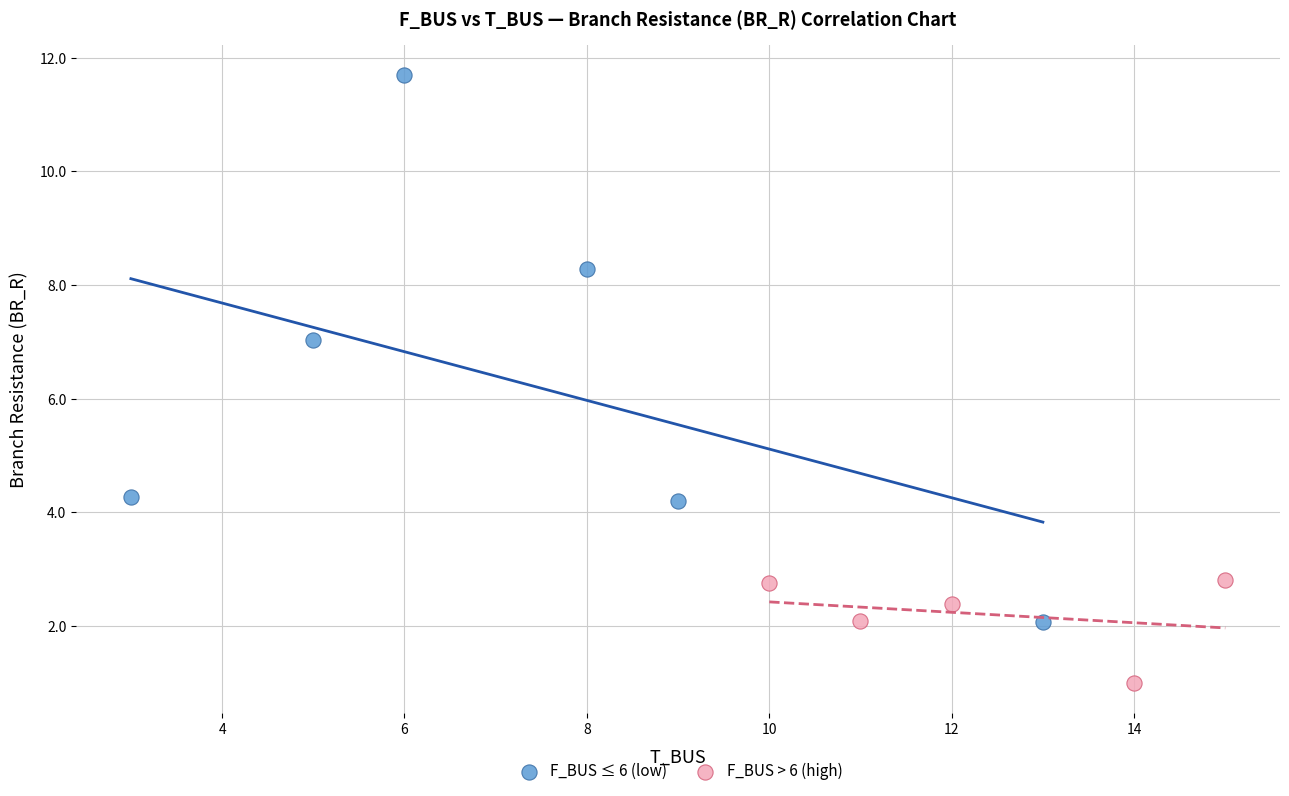

Which series contains the lowest Y value?

F_BUS > 6 (high)